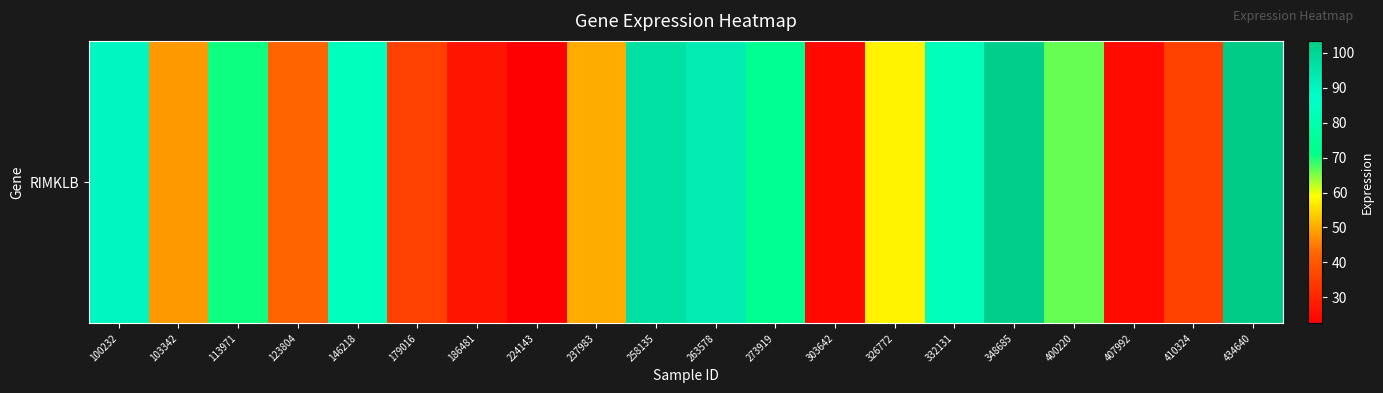

Where is the data nearest to the value 62?

326772